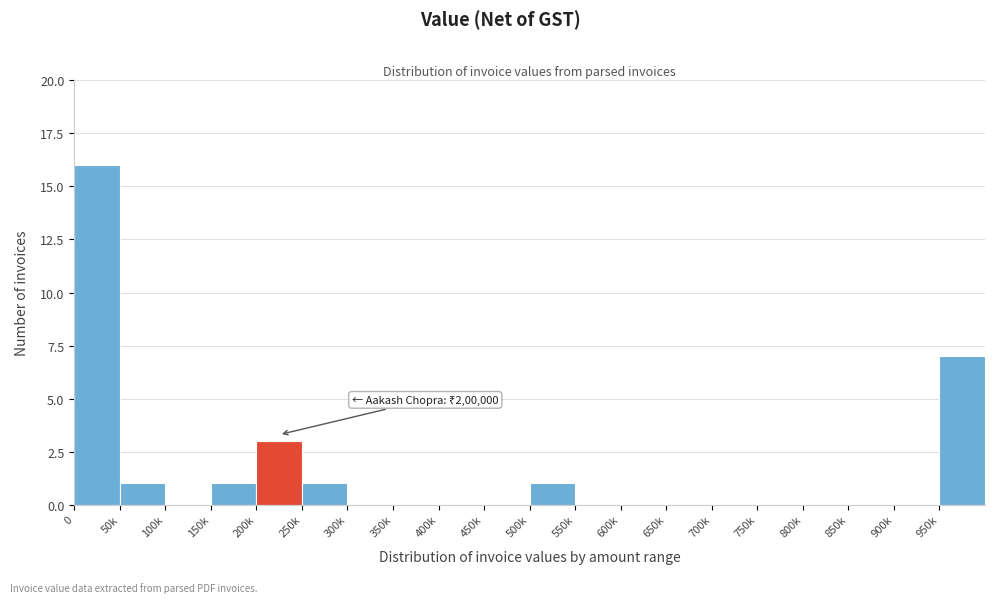

What is the greatest value displayed?

16